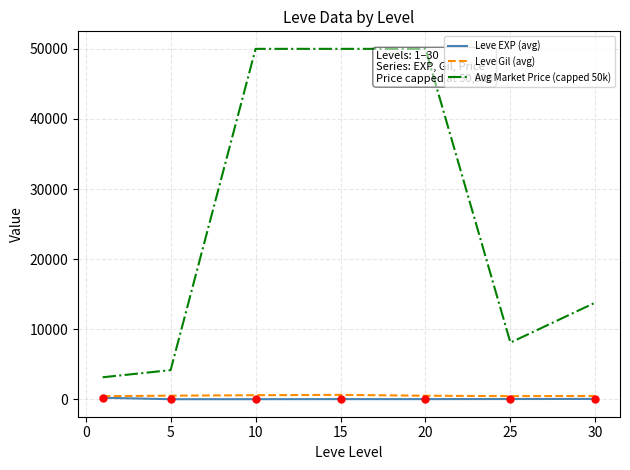

Which series has the largest total across all categories?

Avg Market Price (capped 50k)